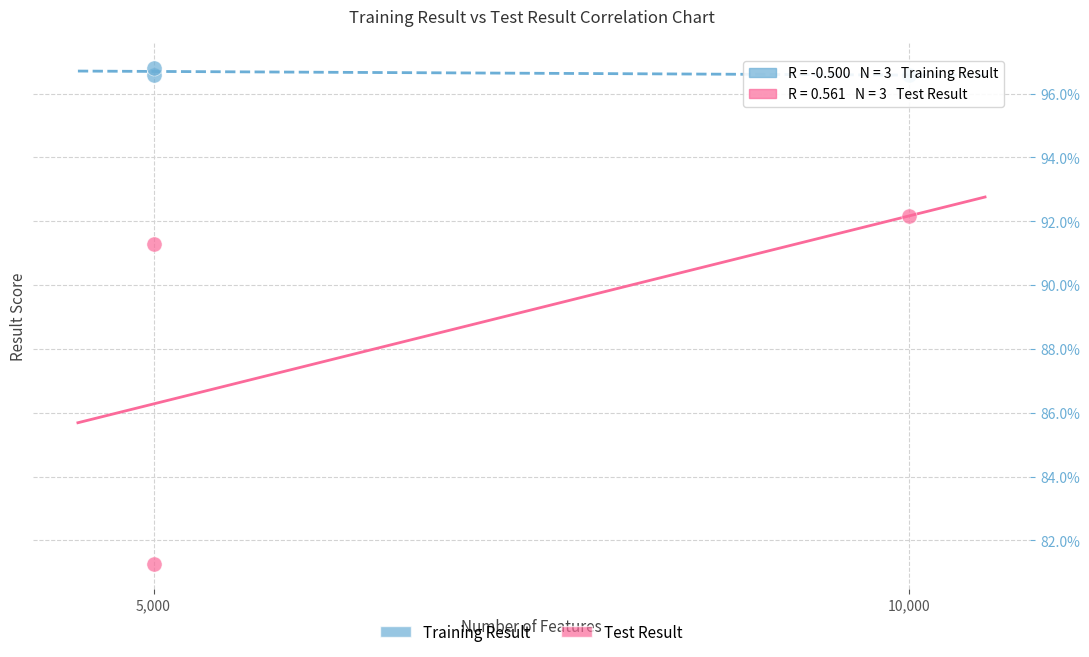

Which series contains the lowest Y value?

Test Result